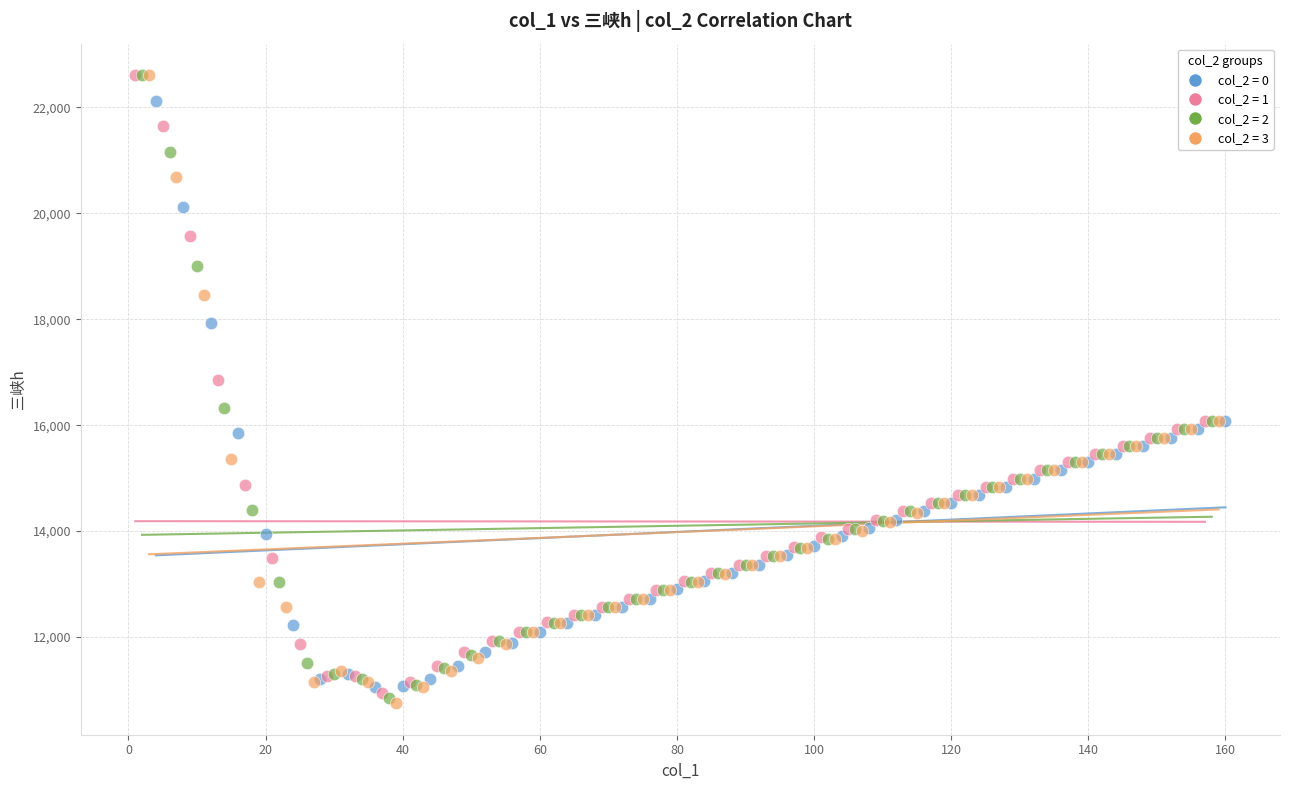

What are all the series names shown in the legend?

col_2 = 0, col_2 = 1, col_2 = 2, col_2 = 3